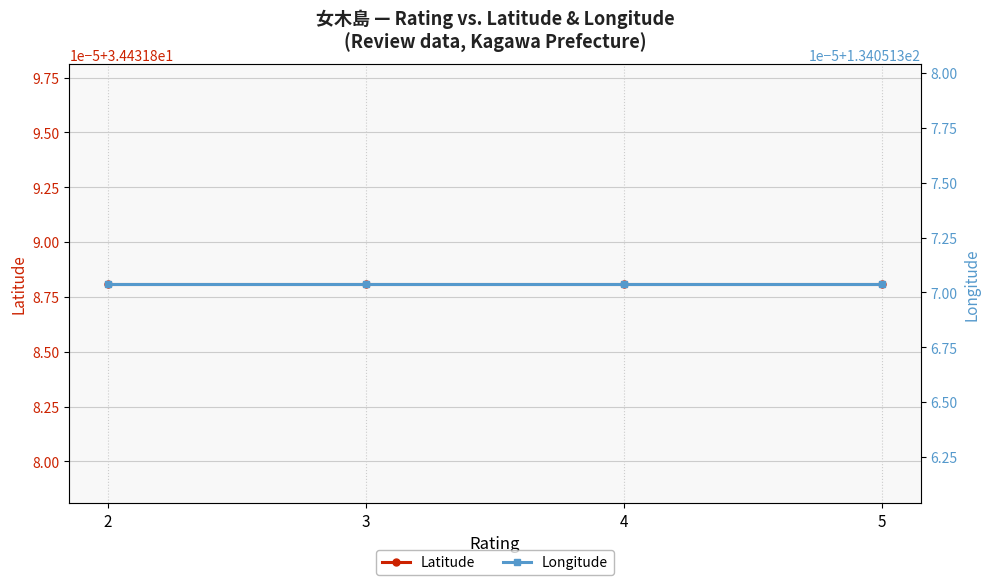

True or false: Longitude has a value of 205.6 at 5.

False